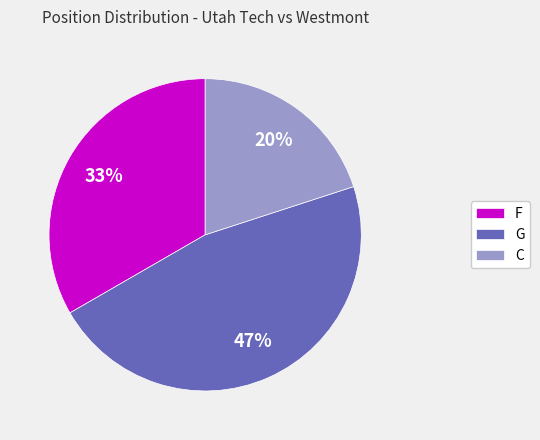

What percentage is the C slice, to the nearest percent?

20%